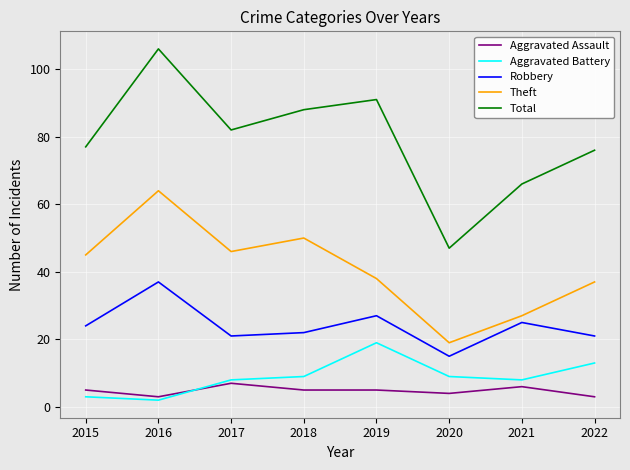

The value of Theft at 2018 is 82. True or false?

False